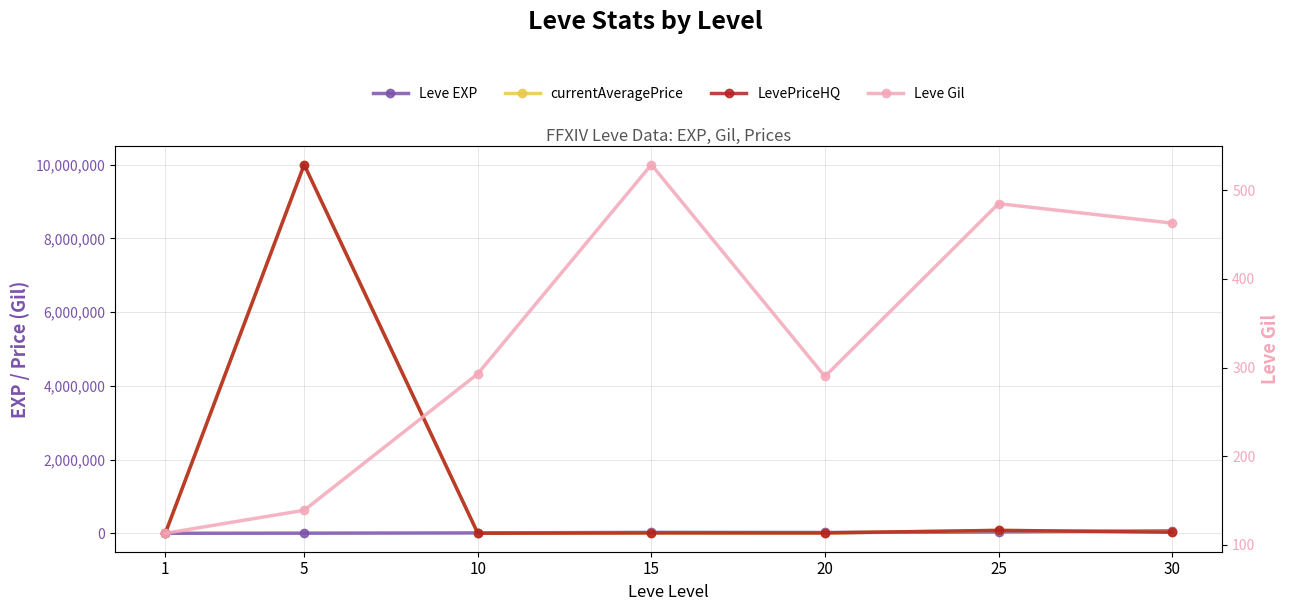

True or false: LevePriceHQ and currentAveragePrice cross at least once.

False